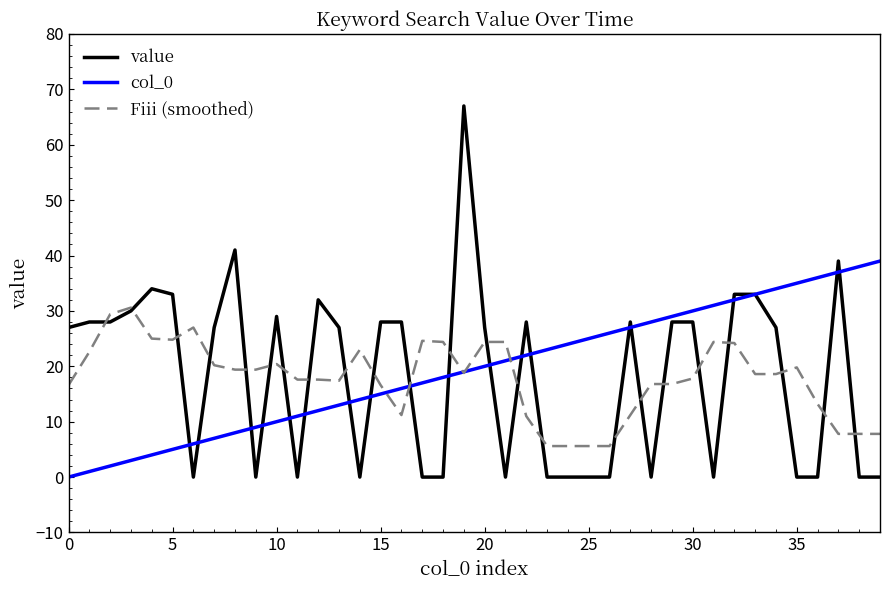

Which series has the largest range (max minus min)?

value